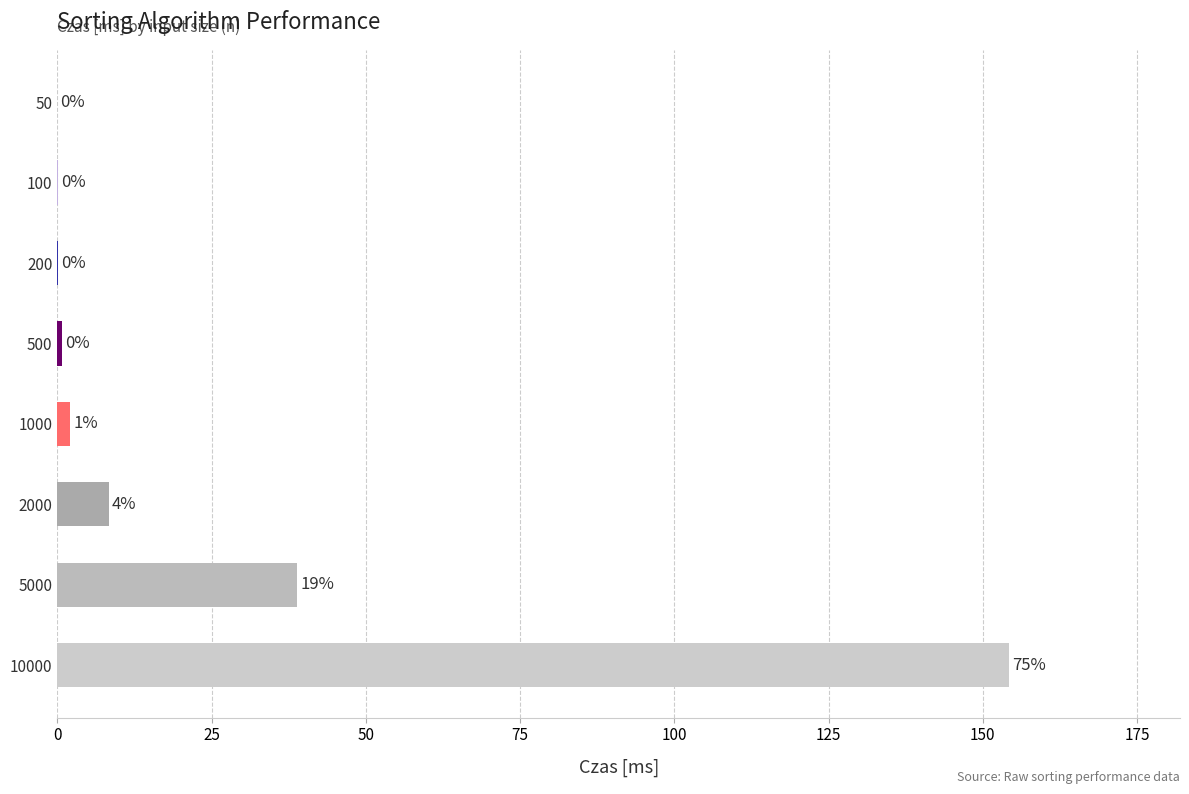

What is the greatest value displayed?

154.2